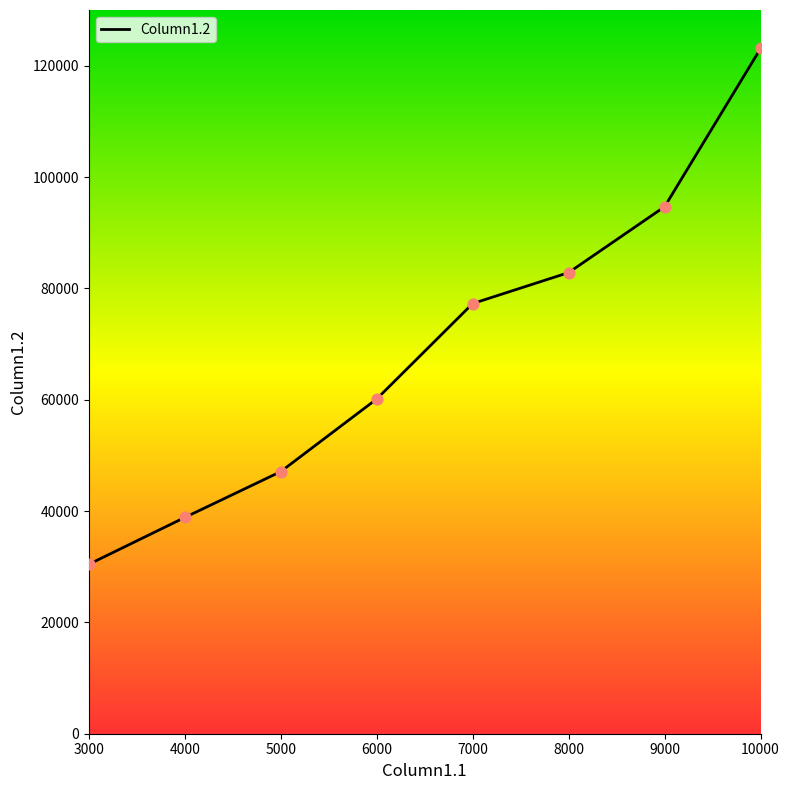

Approximately how many times larger is the value at 6000 compared to 8000?

0.7